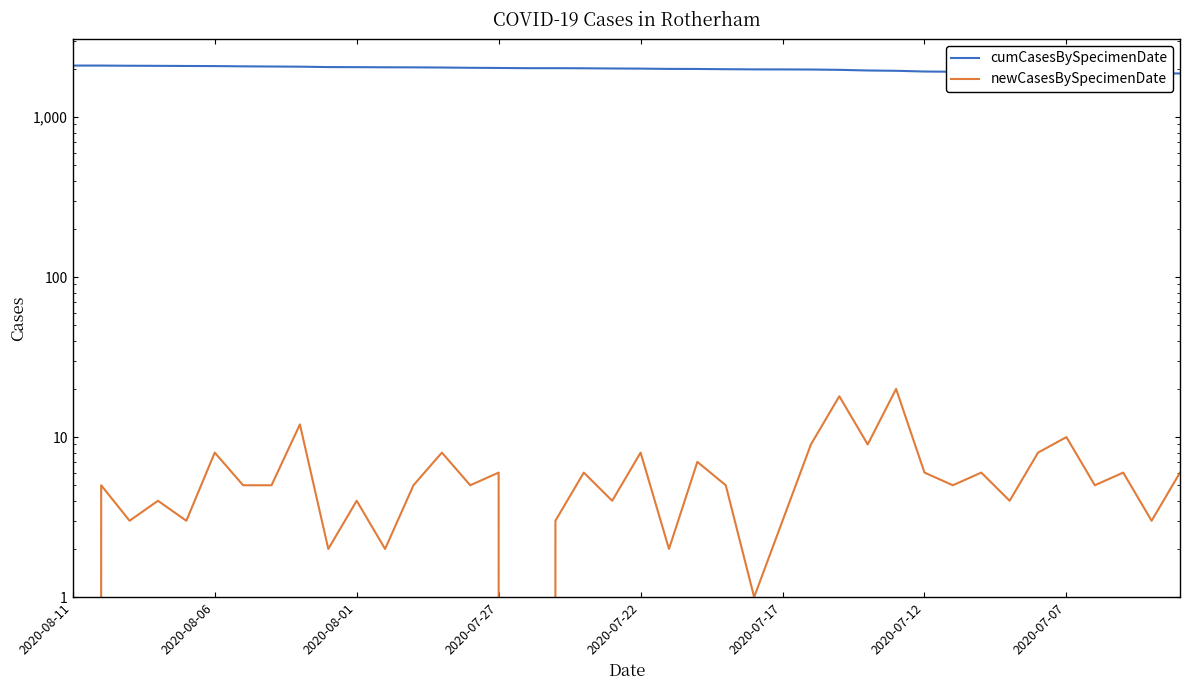

List the series in order of their overall mean, lowest first.

newCasesBySpecimenDate, cumCasesBySpecimenDate